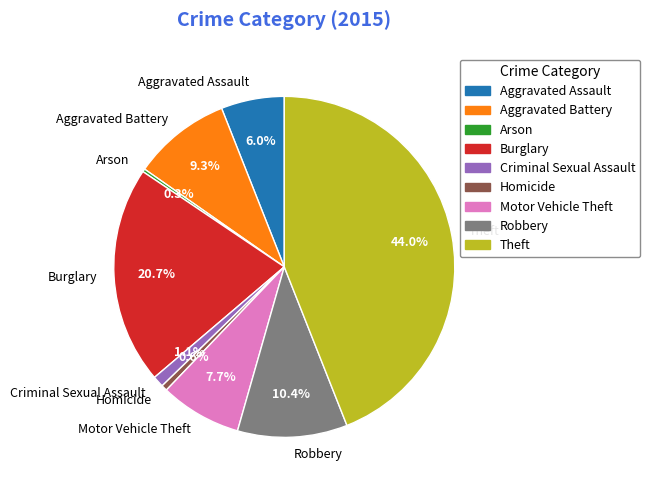

Between Criminal Sexual Assault and Aggravated Assault, which is larger?

Aggravated Assault